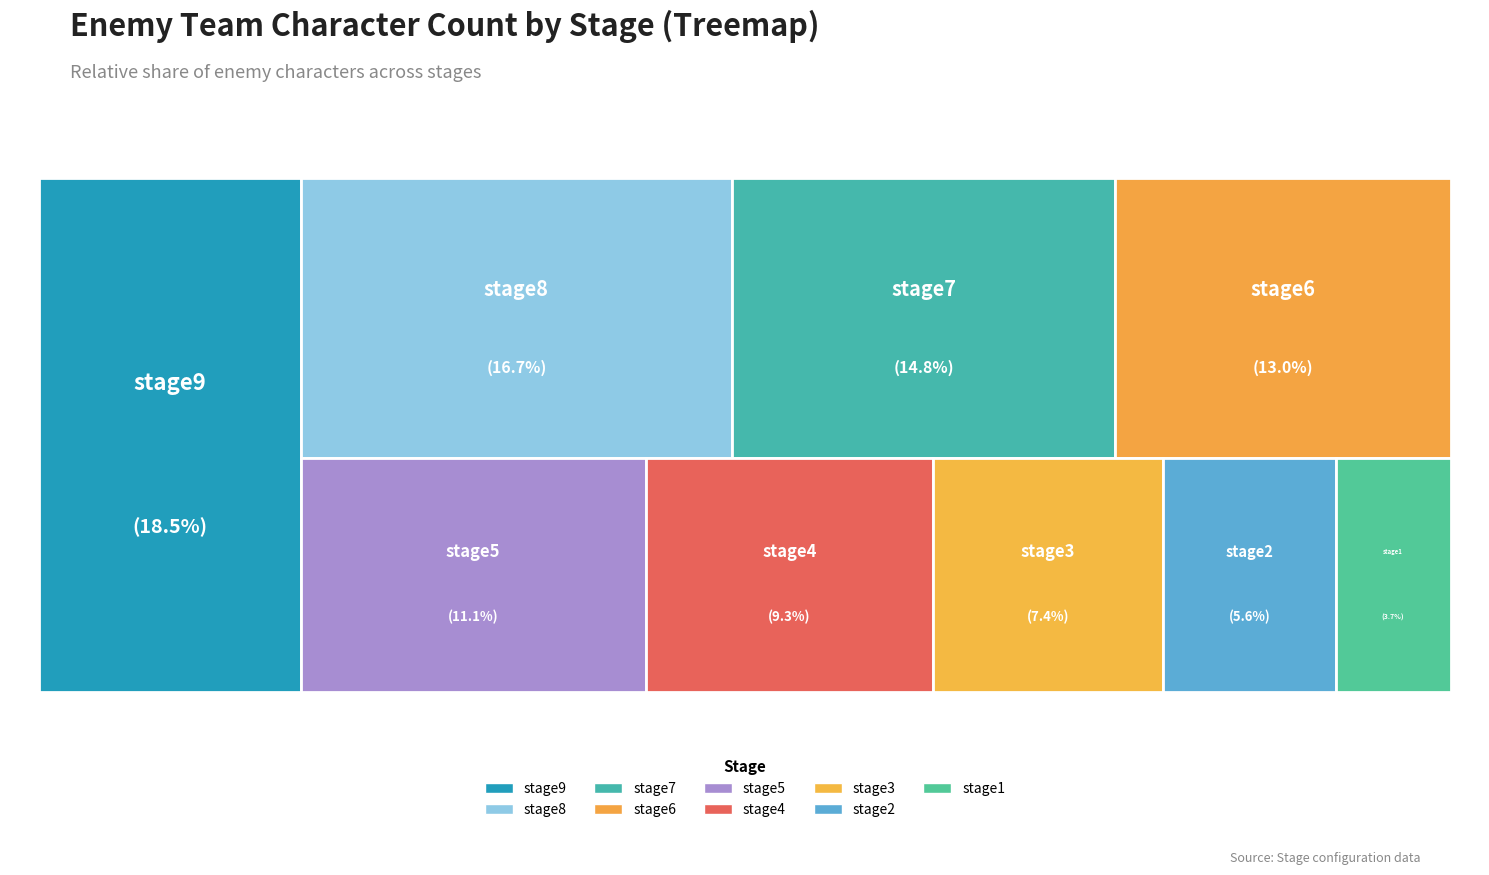

Does stage3 account for over 50% of the chart?

No